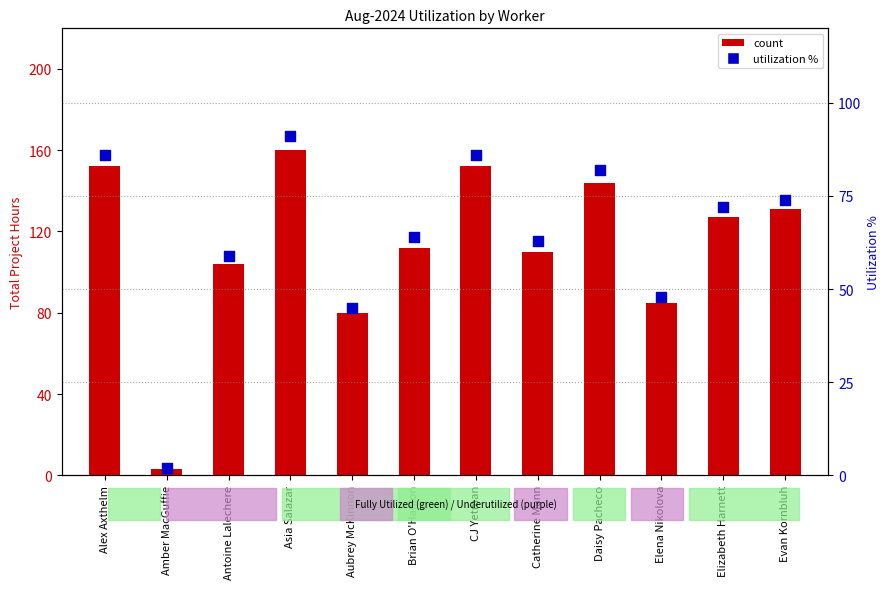

Which series contains the highest Y value?

count